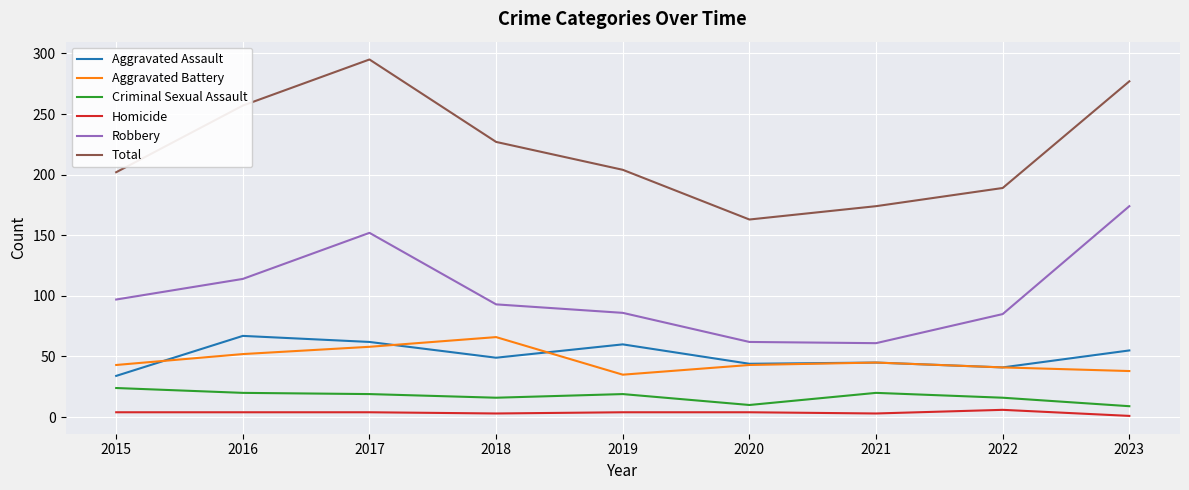

Is the value of Criminal Sexual Assault at 2016 greater than the value of Aggravated Battery at 2019?

No